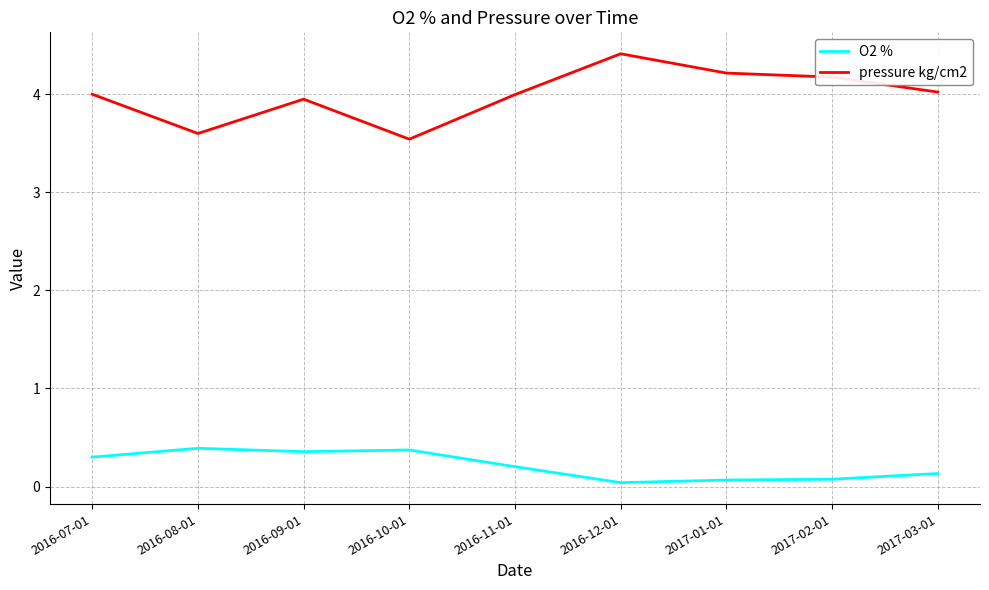

Is the value of O2 % at 2016-07-01 greater than the value of pressure kg/cm2 at 2016-10-01?

No